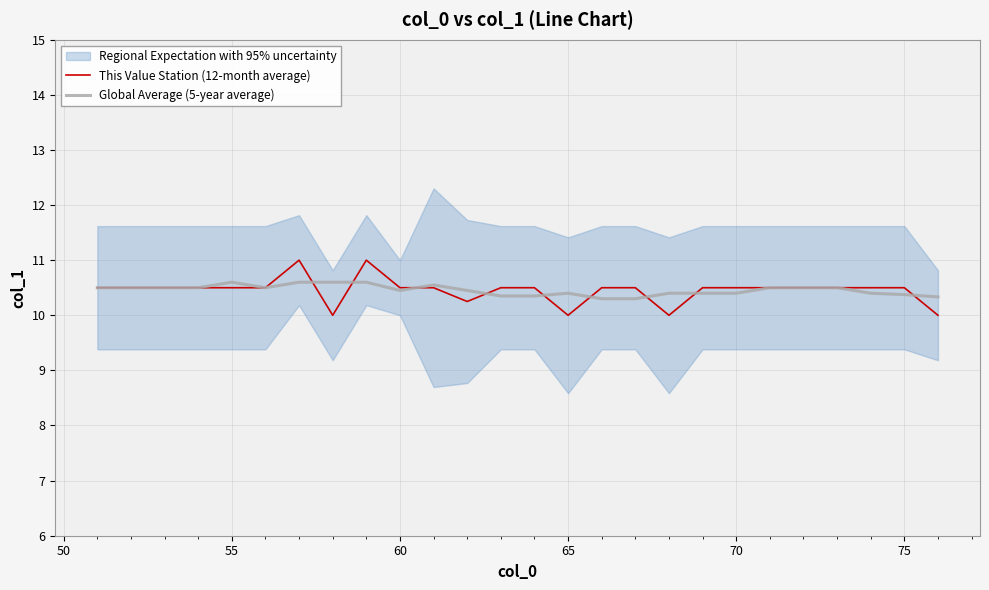

The value of Global Average (5-year average) at 70 is 15.3. True or false?

False